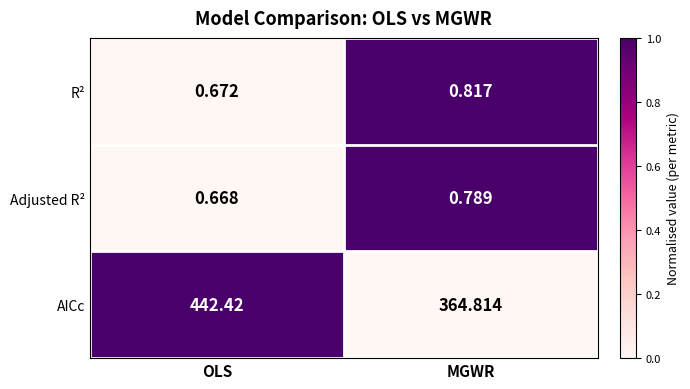

At which label is R² closest to 0?

OLS